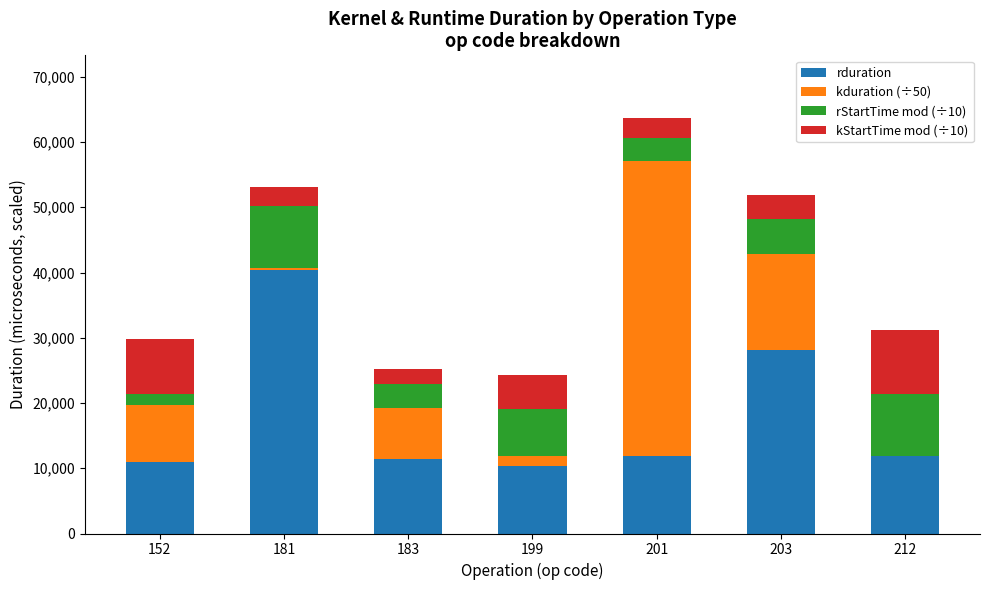

At which category is the sum across all series the highest?

201